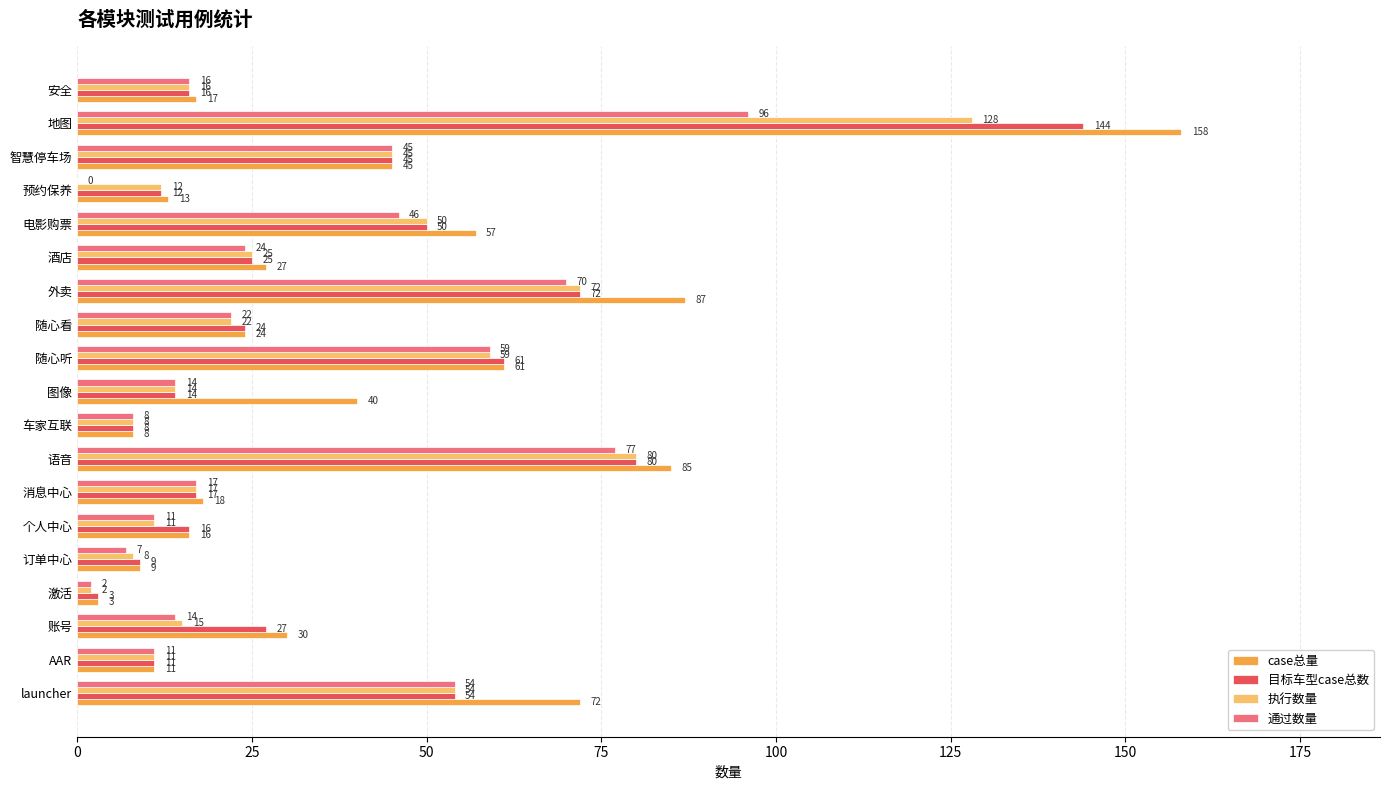

What is the total value across all series at 订单中心?

33